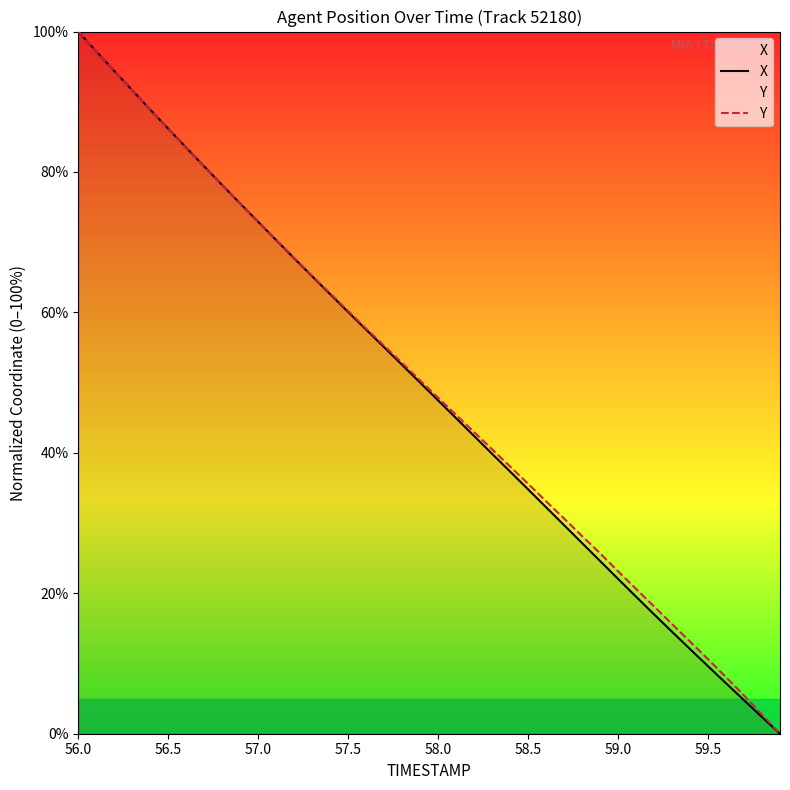

What is the difference between the maximum and minimum values in the X series?

100.0